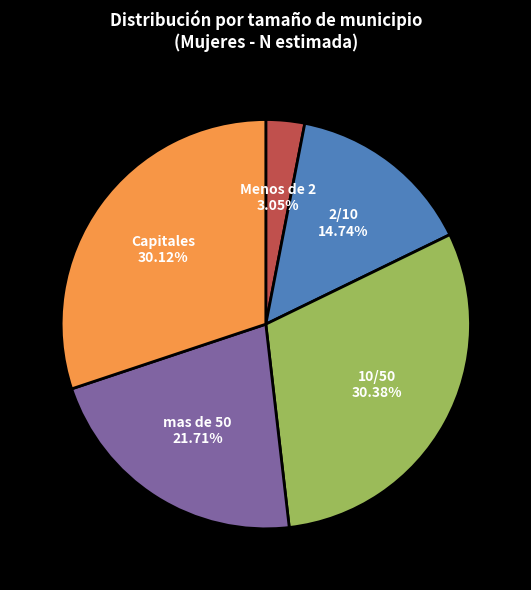

Is it true that Menos de 2 is 3% of the pie?

True